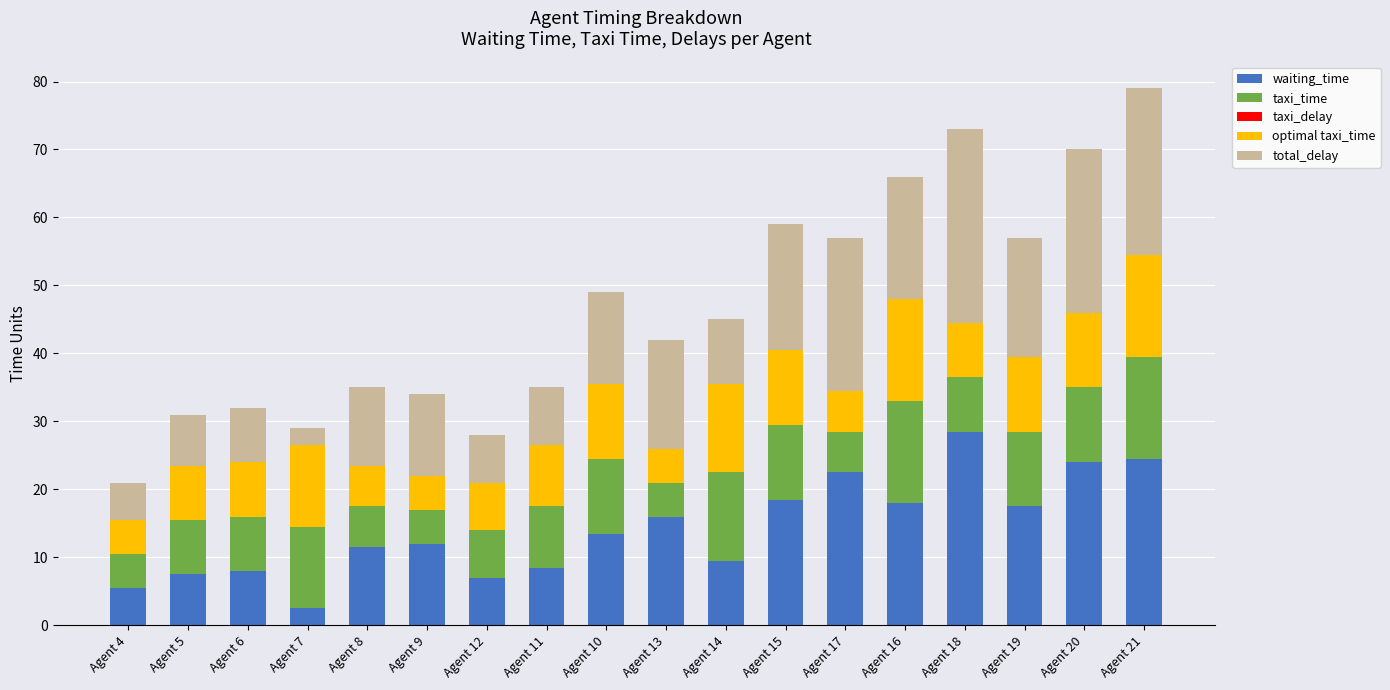

Does the chart contain stacked bars?

Yes